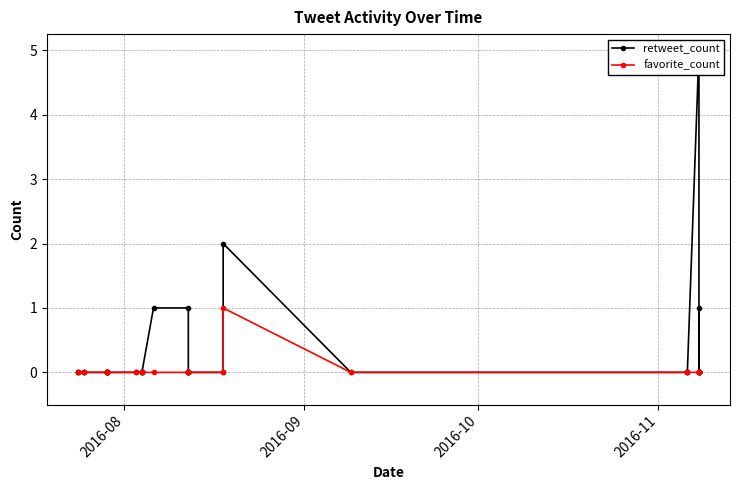

At how many categories does at least one series exceed 3?

1